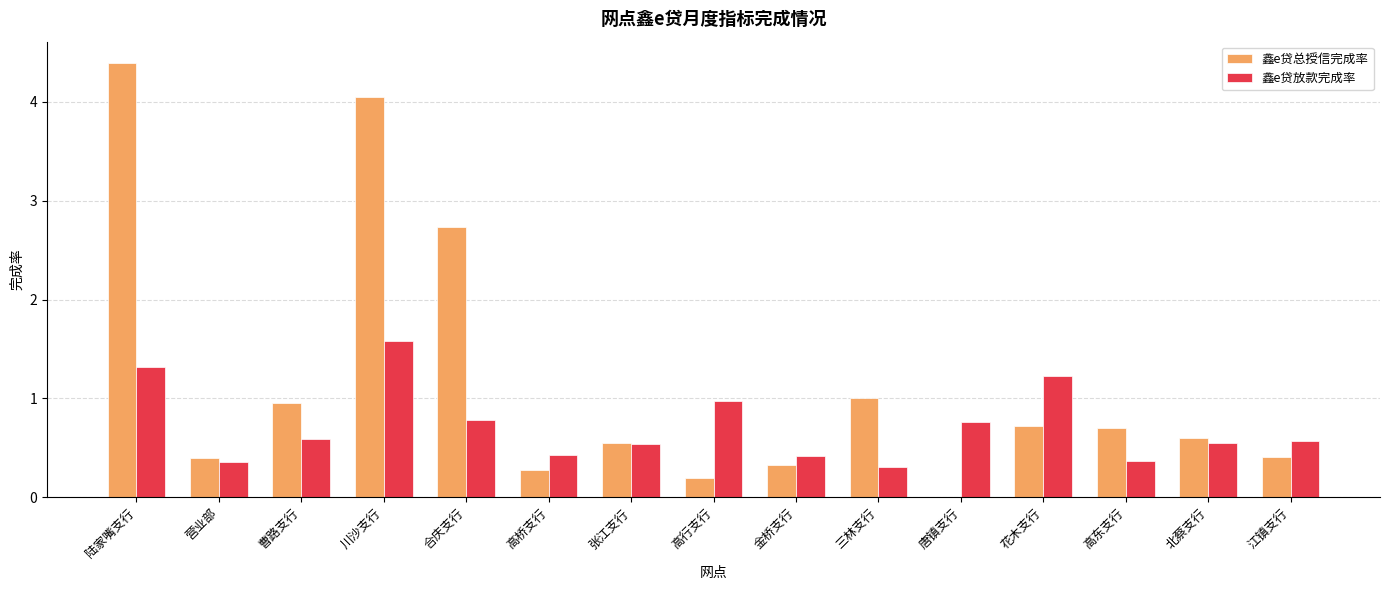

Is the value of 鑫e贷放款完成率 at 川沙支行 greater than the value of 鑫e贷总授信完成率 at 江镇支行?

Yes